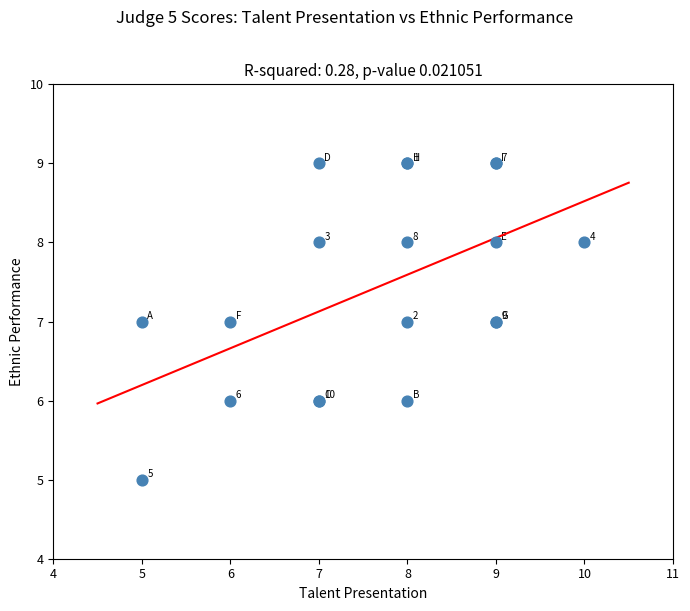

What Y value in the scatter plot is closest to 7?

7